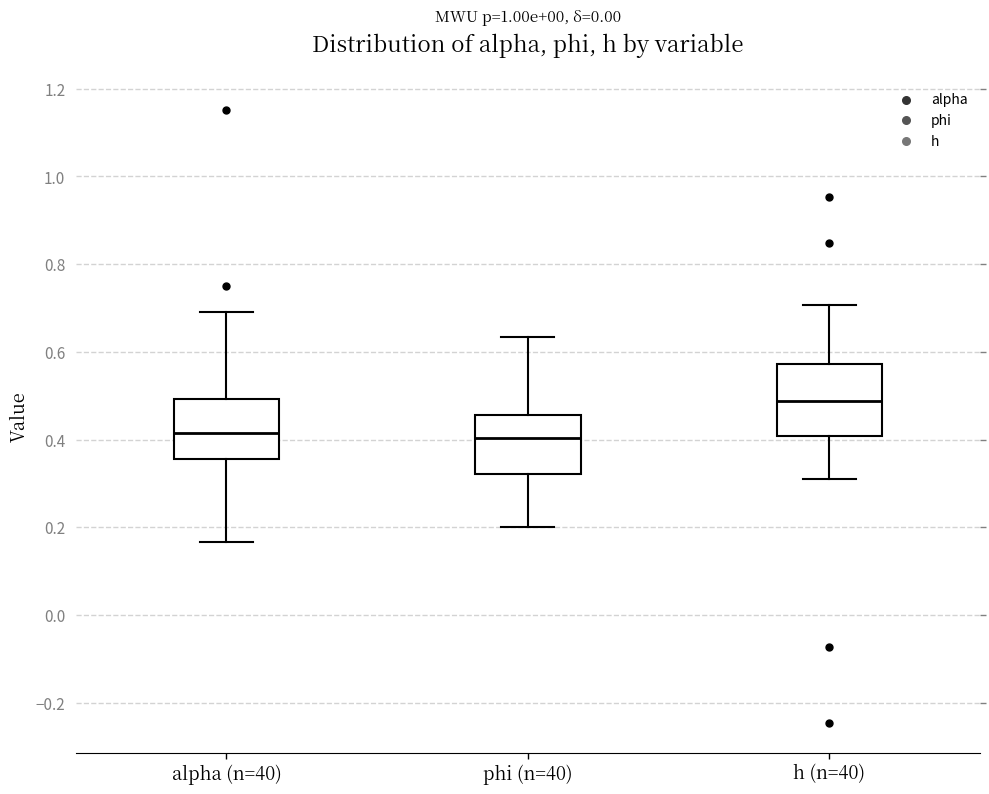

Where does the median line of the box for alpha (n=40) sit on the y-axis? The values are not printed on the chart, so give them approximately, as read against the axis.

0.42